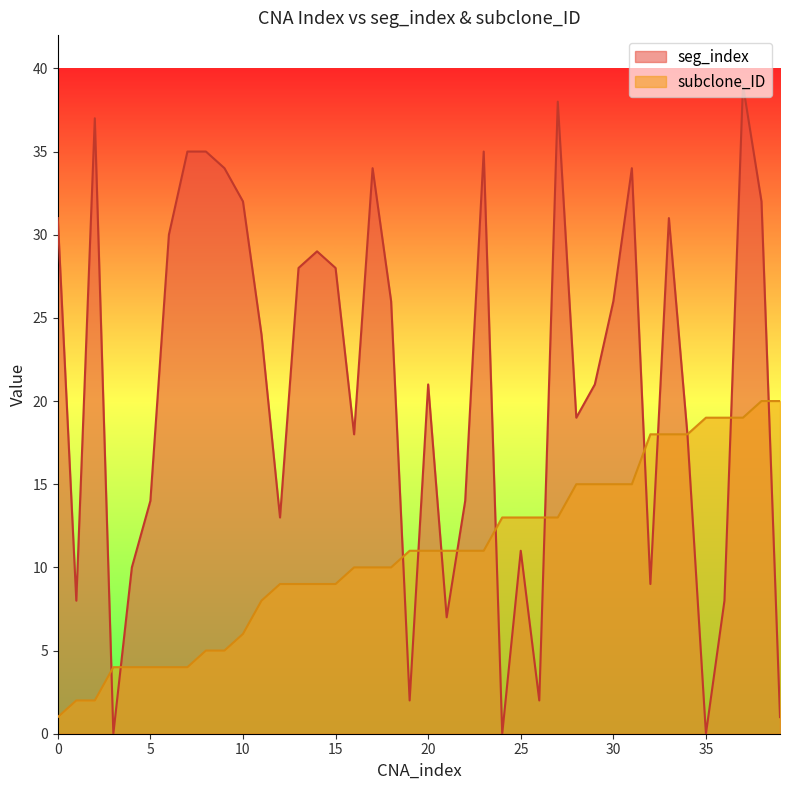

Is it true that subclone_ID equals 20 at 38?

True